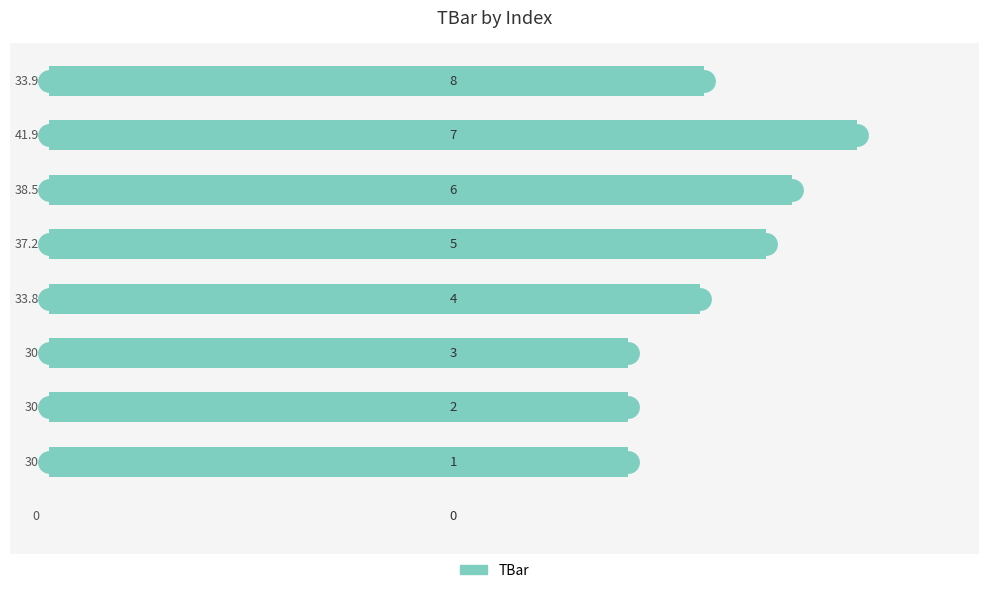

How many positive values are there?

8